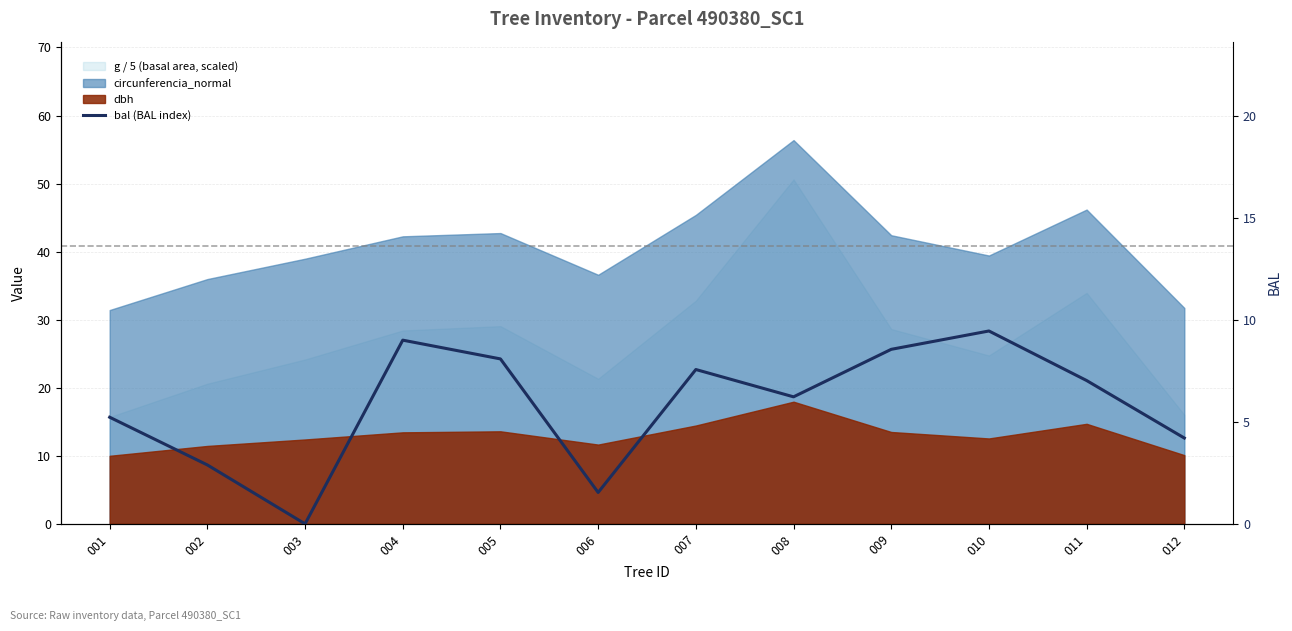

What is the value of the 8th point from the left?

6.2